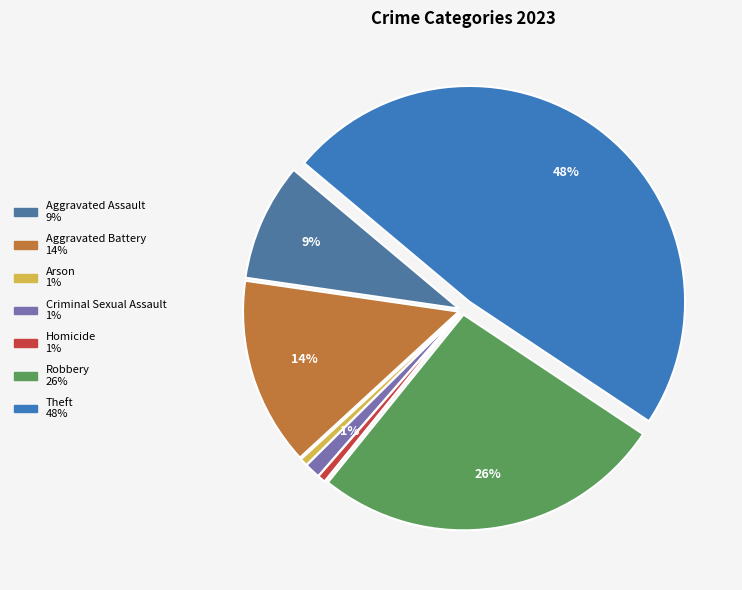

Rank the categories by value from highest to lowest.

Theft, Robbery, Aggravated Battery, Aggravated Assault, Criminal Sexual Assault, Arson, Homicide